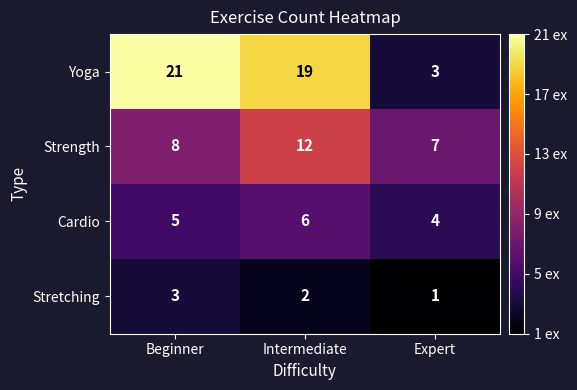

Reading left to right, extract all data points from this chart.

Yoga: Beginner=21	Intermediate=19	Expert=3
Strength: Beginner=8	Intermediate=12	Expert=7
Cardio: Beginner=5	Intermediate=6	Expert=4
Stretching: Beginner=3	Intermediate=2	Expert=1